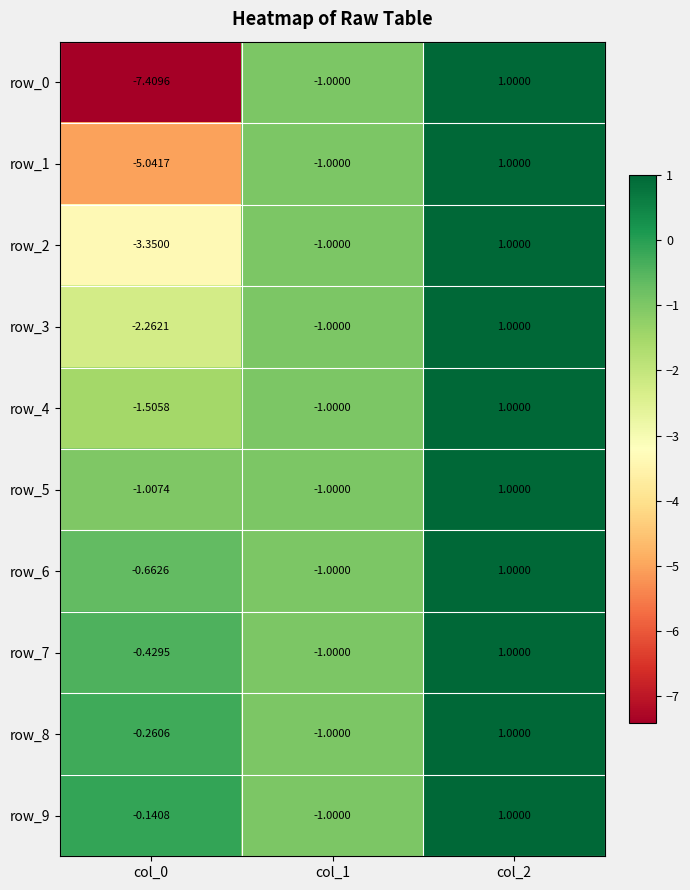

What is the average value of the row_6 series?

-0.2